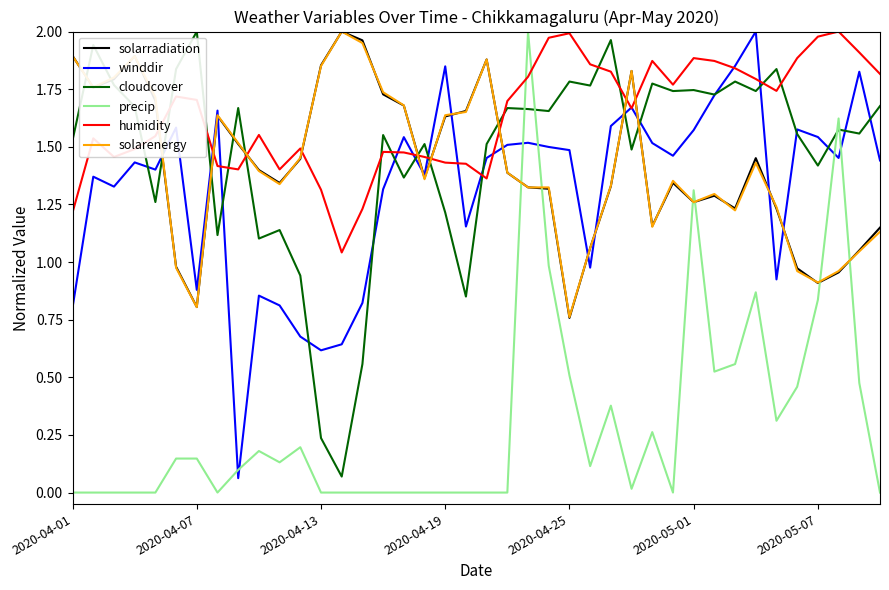

True or false: cloudcover and solarradiation cross at least once.

True